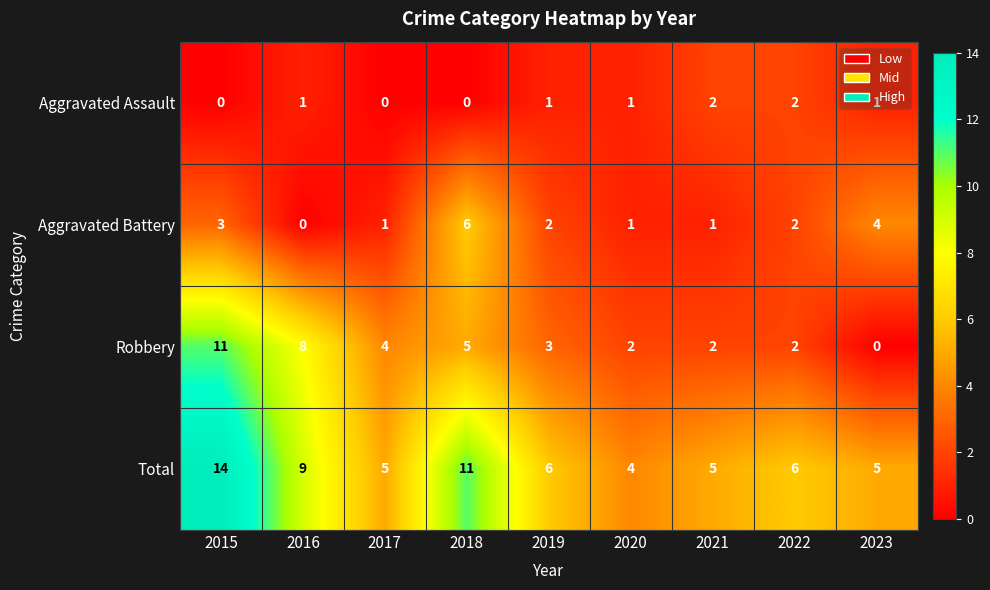

What is the total value across all series at 2016?

18